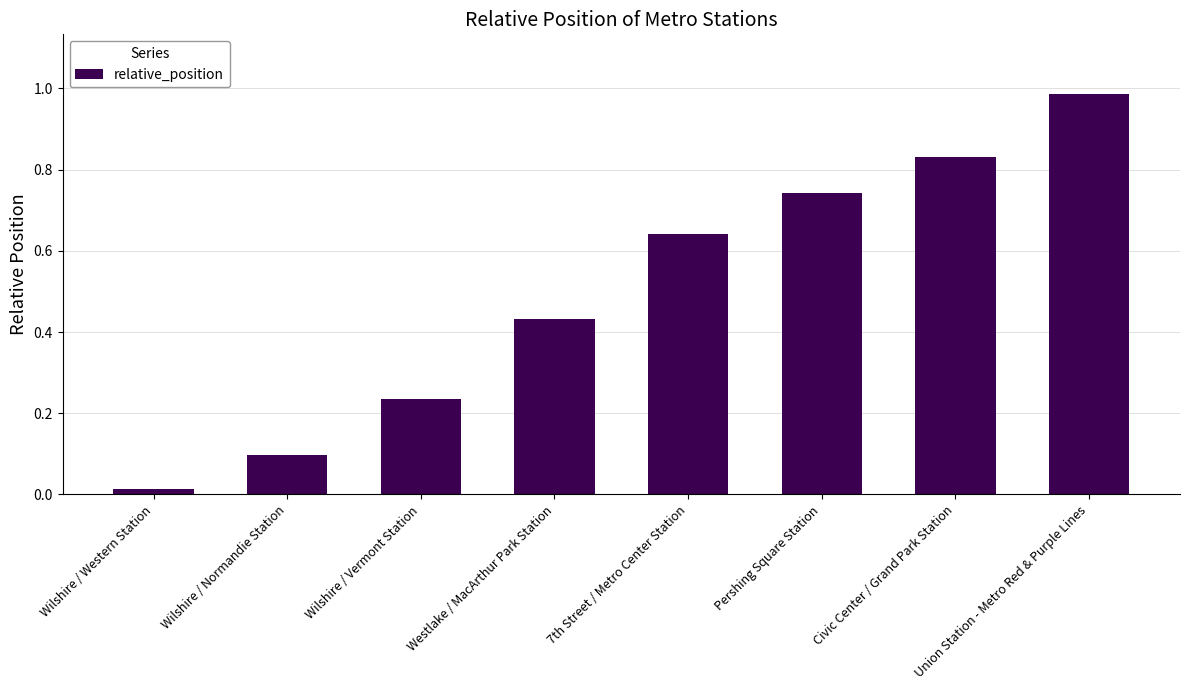

At which label is the value closest to 0?

Wilshire / Western Station